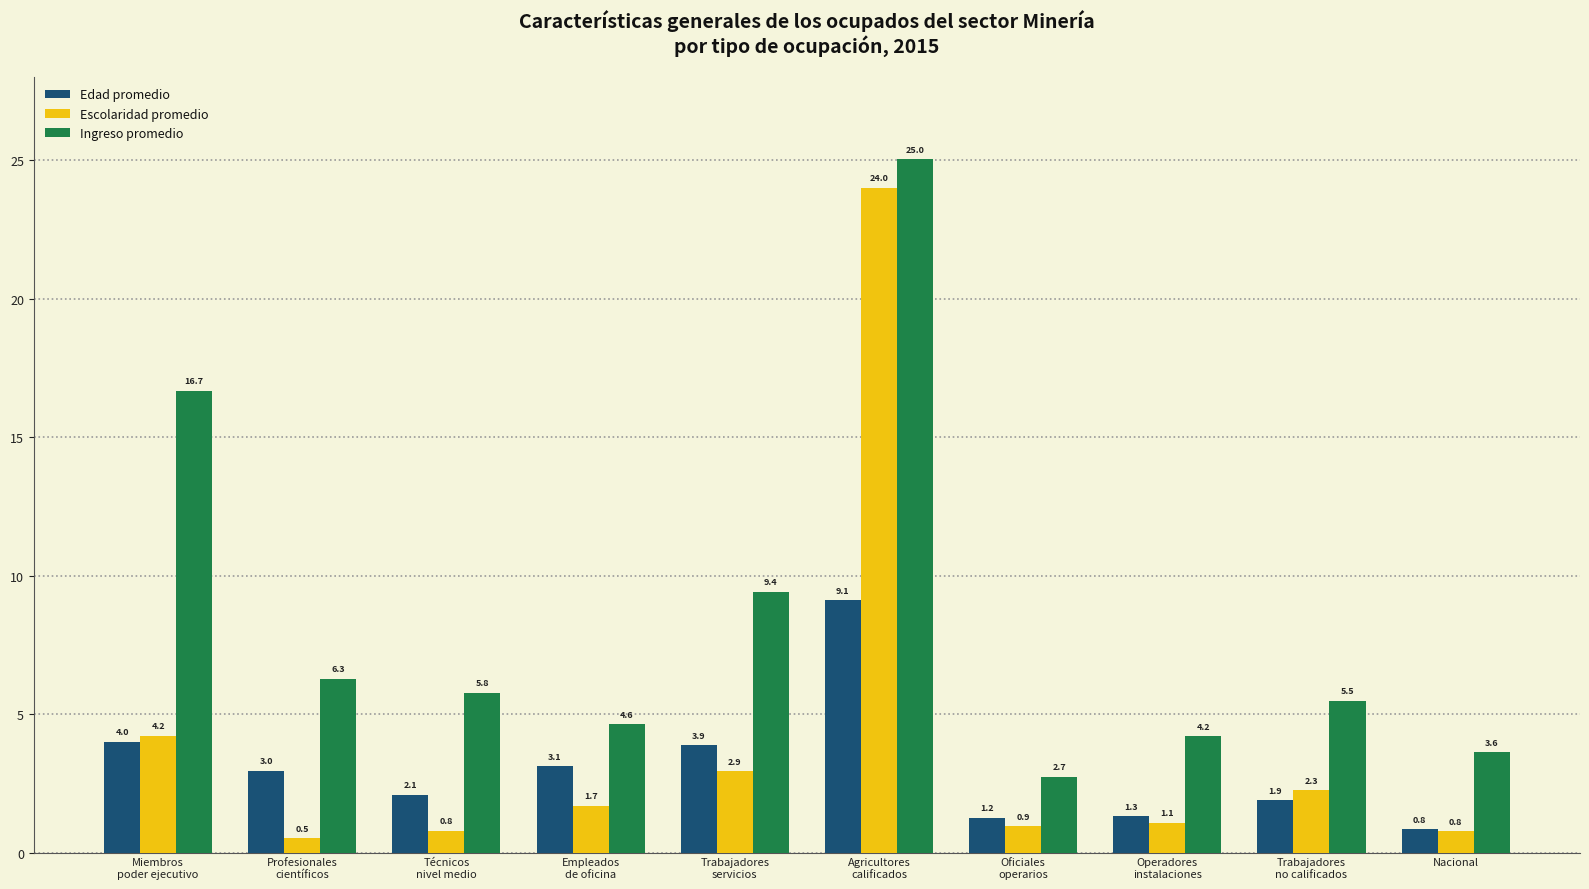

What is the approximate value of Ingreso promedio at Operadores
instalaciones?

4.2